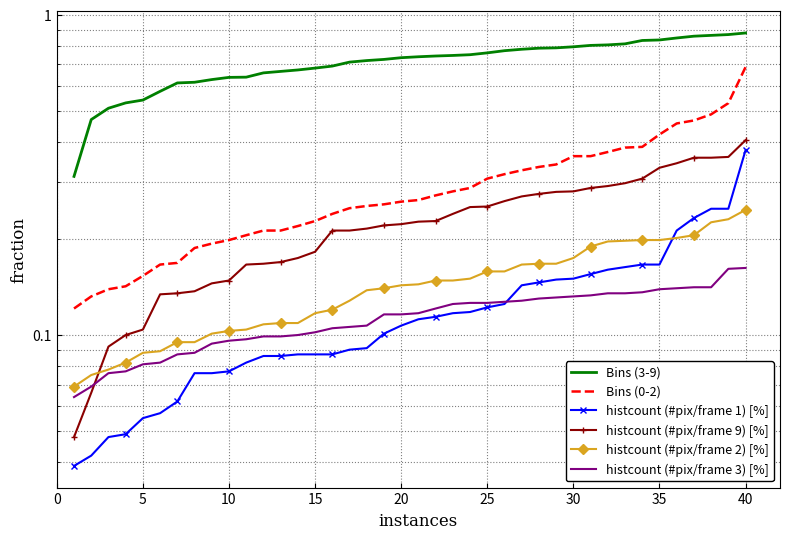

Reading right to left, extract all data points from this chart.

Bins (3-9): 0.9	0.9	0.9	0.9	0.8	0.8	0.8	0.8	0.8	0.8	0.8	0.8	0.8	0.8	0.8	0.8	0.8	0.7	0.7	0.7	0.7	0.7	0.7	0.7	0.7	0.7	0.7	0.7	0.7	0.6	0.6	0.6	0.6	0.6	0.6	0.5	0.5	0.5	0.5	0.3
Bins (0-2): 0.7	0.5	0.5	0.5	0.5	0.4	0.4	0.4	0.4	0.4	0.4	0.3	0.3	0.3	0.3	0.3	0.3	0.3	0.3	0.3	0.3	0.3	0.3	0.2	0.2	0.2	0.2	0.2	0.2	0.2	0.2	0.2	0.2	0.2	0.2	0.2	0.1	0.1	0.1	0.1
histcount (#pix/frame 1) [%]: 0.4	0.2	0.2	0.2	0.2	0.2	0.2	0.2	0.2	0.2	0.1	0.1	0.1	0.1	0.1	0.1	0.1	0.1	0.1	0.1	0.1	0.1	0.1	0.1	0.1	0.1	0.1	0.1	0.1	0.1	0.1	0.1	0.1	0.1	0.1	0.1	0.0	0.0	0.0	0.0
histcount (#pix/frame 9) [%]: 0.4	0.4	0.4	0.4	0.3	0.3	0.3	0.3	0.3	0.3	0.3	0.3	0.3	0.3	0.3	0.3	0.3	0.2	0.2	0.2	0.2	0.2	0.2	0.2	0.2	0.2	0.2	0.2	0.2	0.2	0.1	0.1	0.1	0.1	0.1	0.1	0.1	0.1	0.1	0.0
histcount (#pix/frame 2) [%]: 0.2	0.2	0.2	0.2	0.2	0.2	0.2	0.2	0.2	0.2	0.2	0.2	0.2	0.2	0.2	0.2	0.1	0.1	0.1	0.1	0.1	0.1	0.1	0.1	0.1	0.1	0.1	0.1	0.1	0.1	0.1	0.1	0.1	0.1	0.1	0.1	0.1	0.1	0.1	0.1
histcount (#pix/frame 3) [%]: 0.2	0.2	0.1	0.1	0.1	0.1	0.1	0.1	0.1	0.1	0.1	0.1	0.1	0.1	0.1	0.1	0.1	0.1	0.1	0.1	0.1	0.1	0.1	0.1	0.1	0.1	0.1	0.1	0.1	0.1	0.1	0.1	0.1	0.1	0.1	0.1	0.1	0.1	0.1	0.1